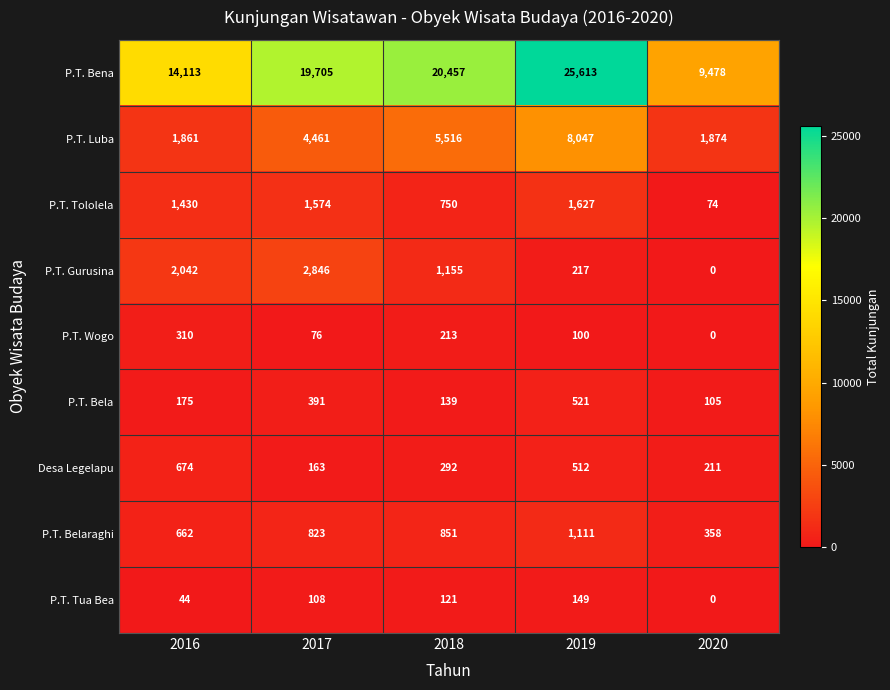

What is the total value across all series at 2018?

29494